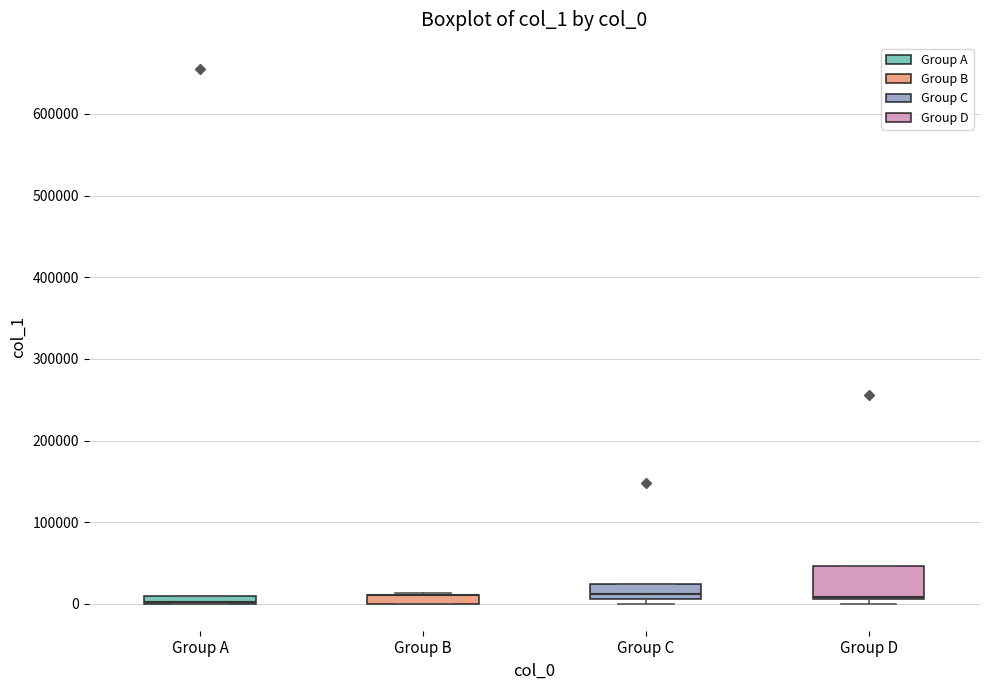

Where is the lower edge of the box for Group B on the y-axis? The values are not printed on the chart, so give them approximately, as read against the axis.

0